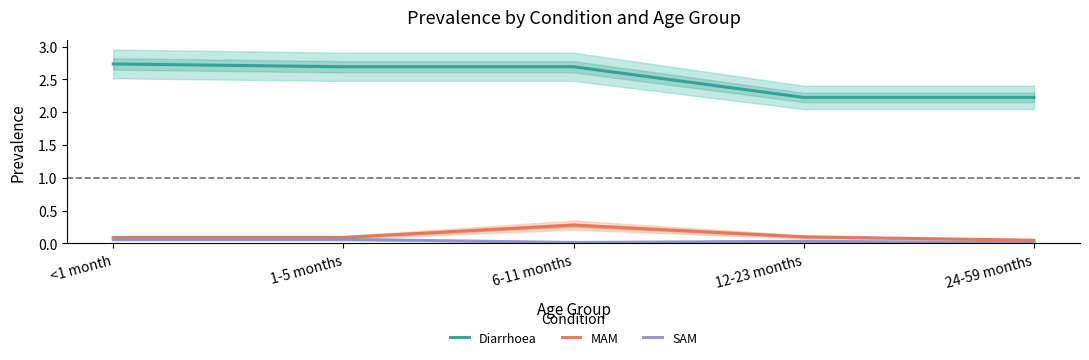

Which series has the largest range (max minus min)?

Diarrhoea